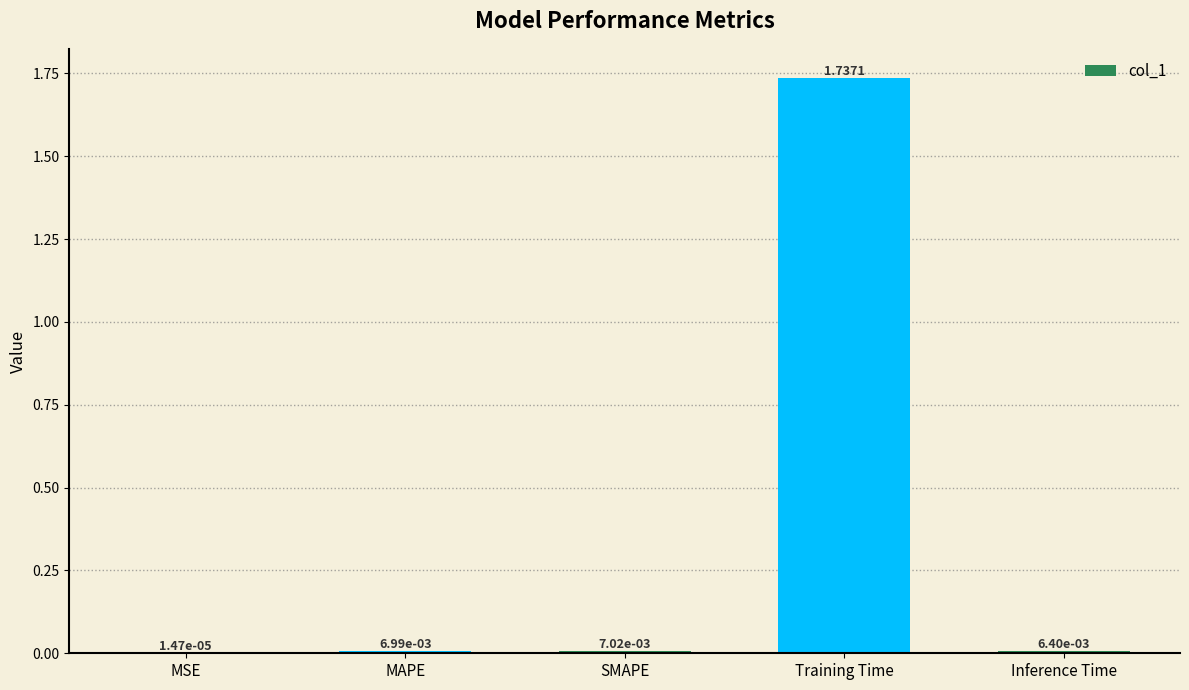

Between Inference Time and MSE, which is larger?

Inference Time